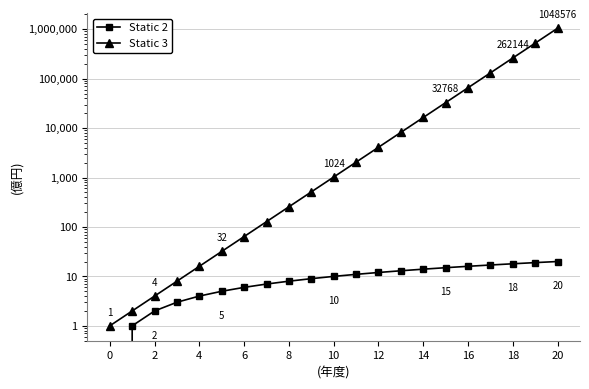

Count the number of data series in this chart.

2